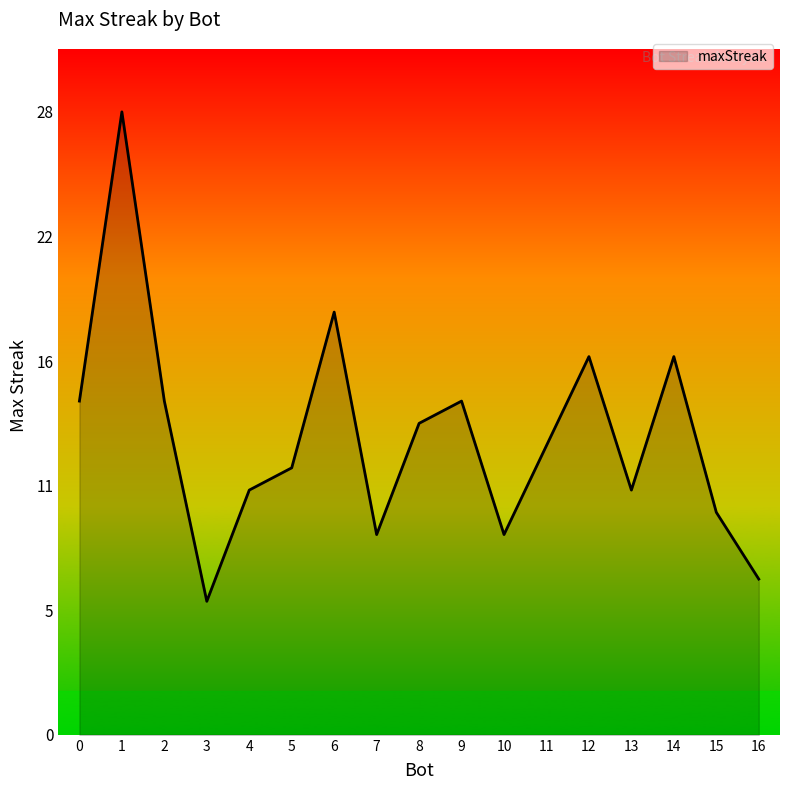

Does the chart have visible grid lines?

No